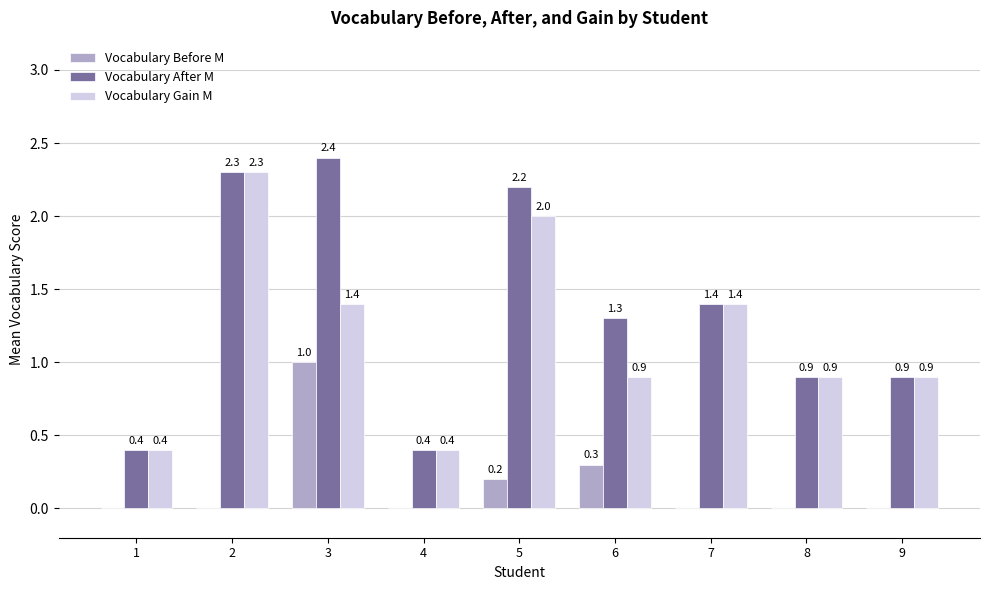

What is the maximum value shown in the chart?

2.4